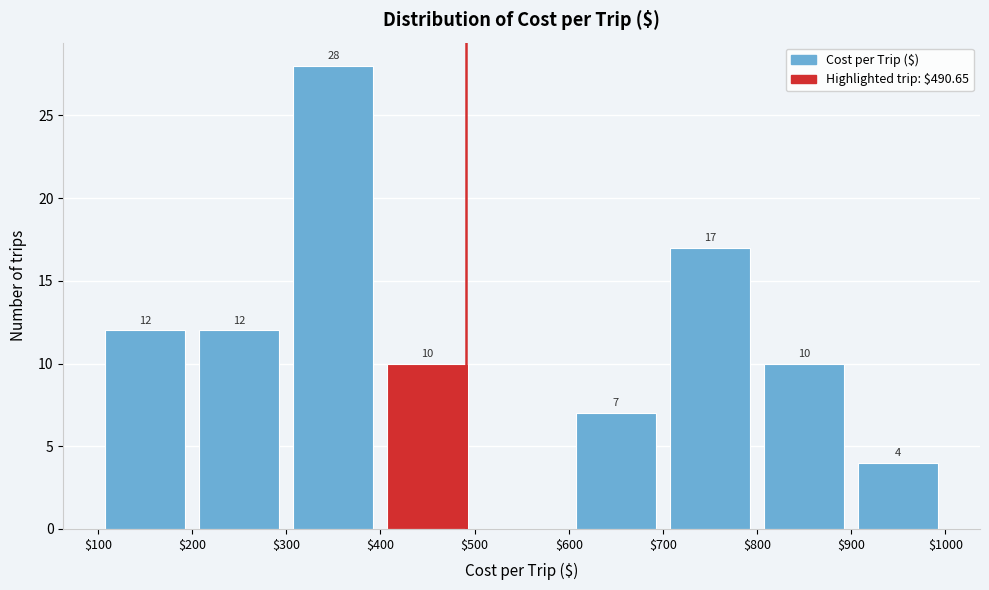

Over which range of the x-axis is the bar tallest?

$300 to $400